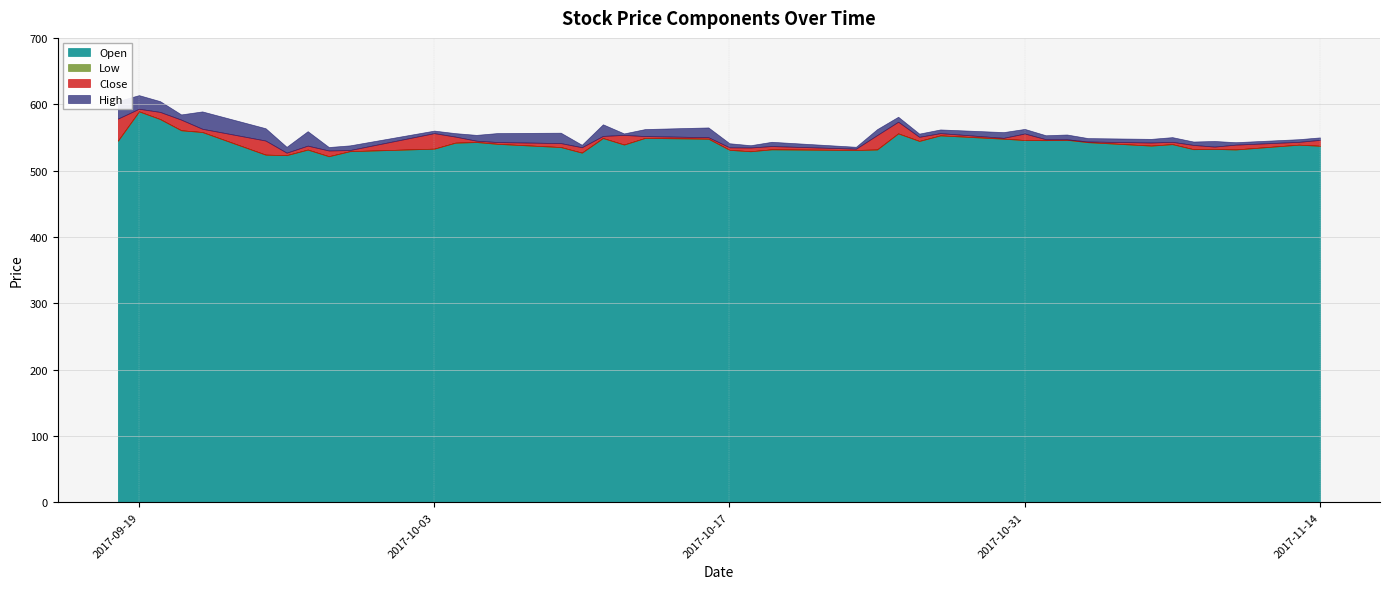

What is the highest value of the Open series?

589.2